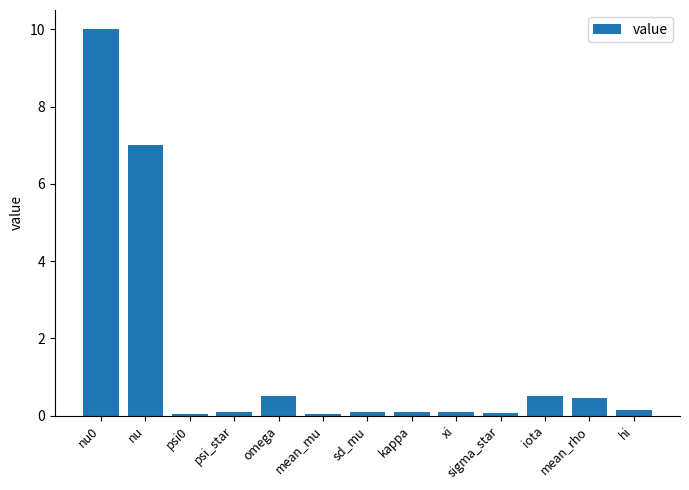

Does the chart contain stacked bars?

No